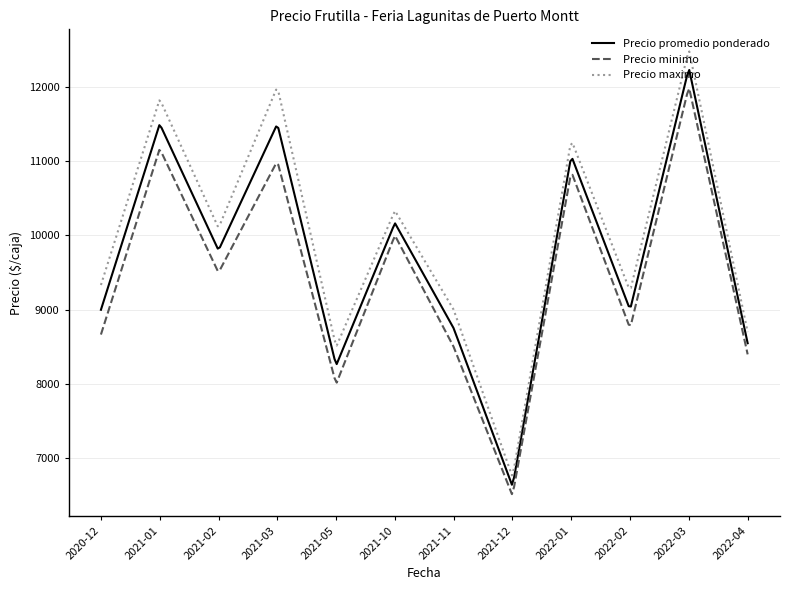

List the series in order of their peak value, lowest first.

Precio minimo, Precio promedio ponderado, Precio maximo